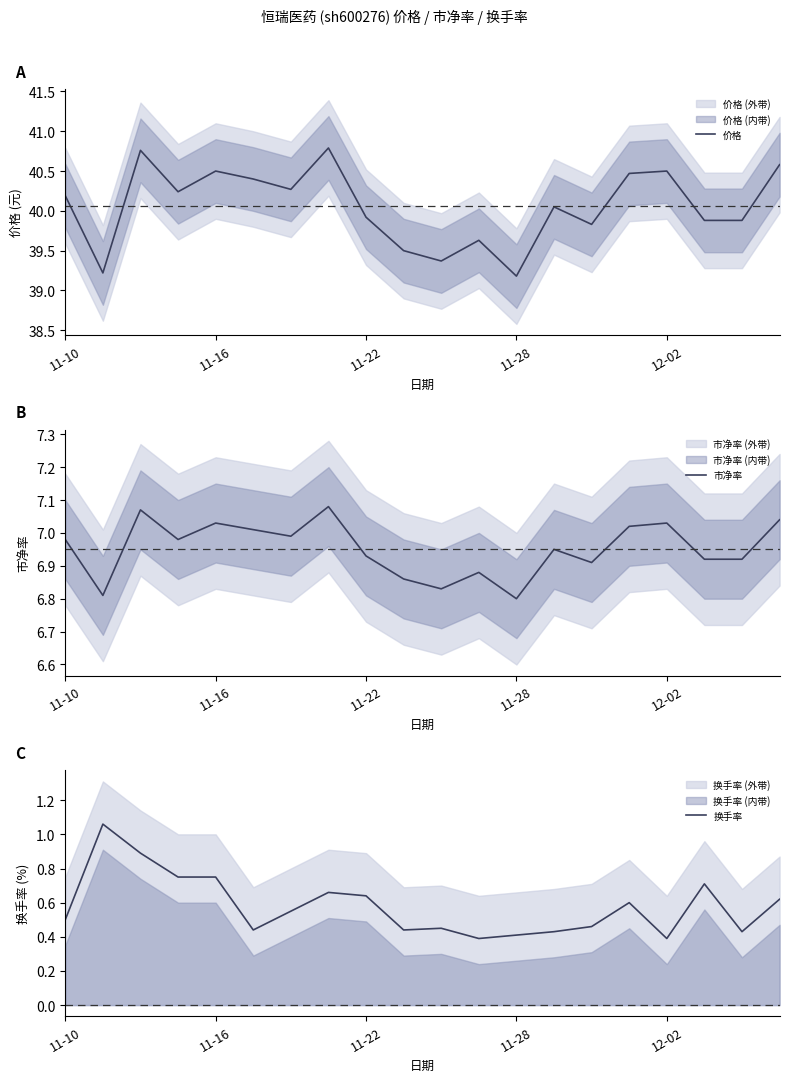

At which label does 价格 first exceed 40?

11-10